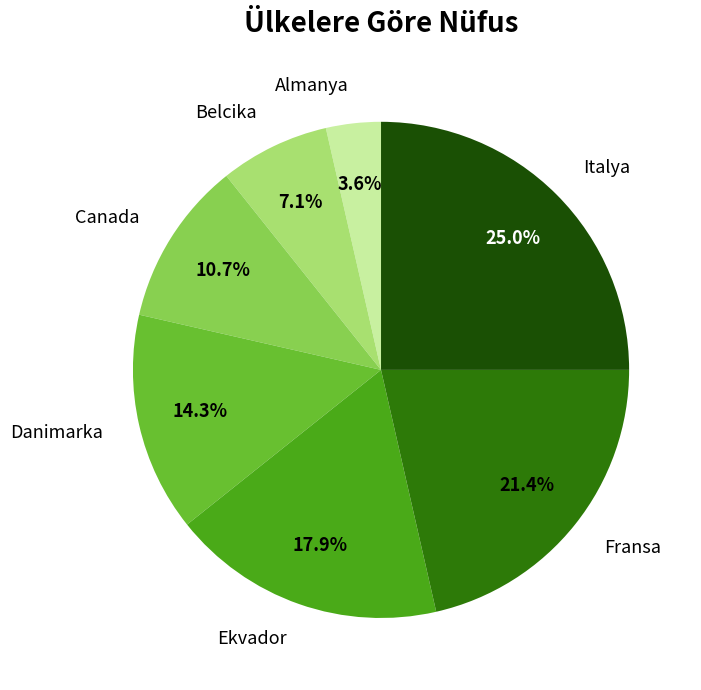

To the nearest percent, what portion does Ekvador represent?

18%